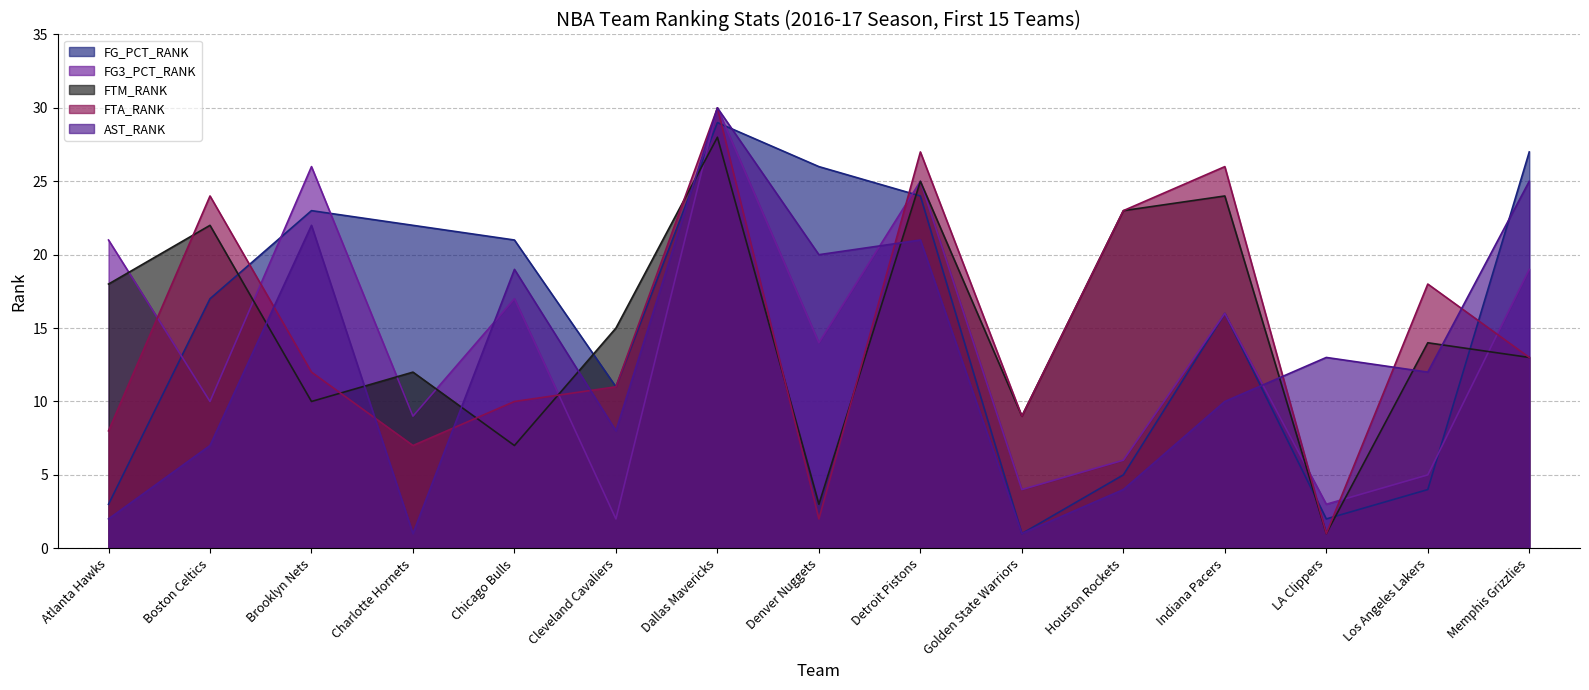

What is the difference between the second highest and minimum values in the FG_PCT_RANK series?

26